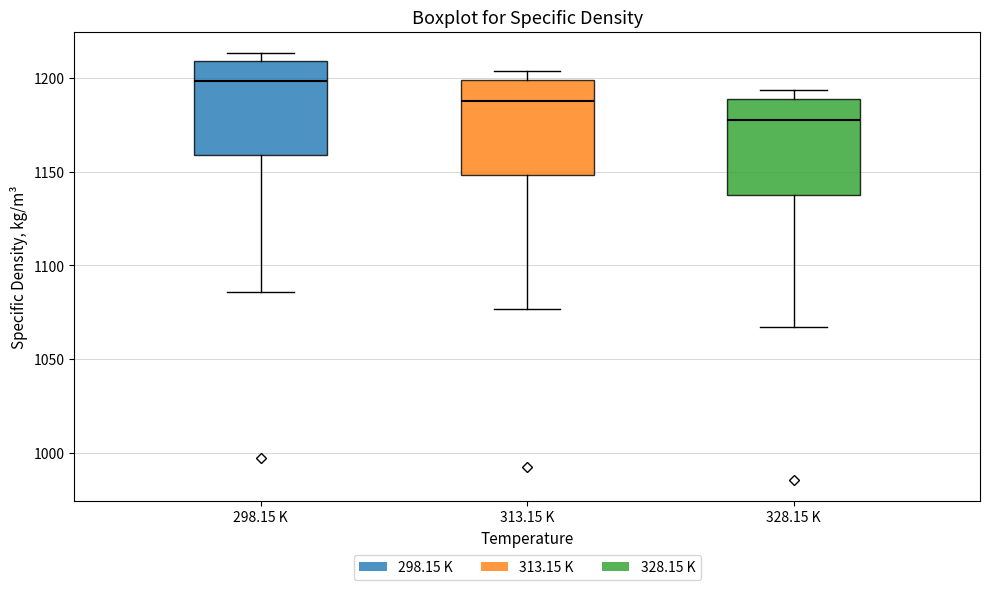

Reading left to right, transcribe this box plot: for each box, give where its median line is, the range the box spans, and where its two whiskers end, as read against the y-axis. The values are not printed on the chart, so give them approximately, as read against the axis.

298.15 K: median 1200, box 1160 to 1210, whiskers 1085 to 1215
313.15 K: median 1190, box 1150 to 1200, whiskers 1075 to 1205
328.15 K: median 1180, box 1135 to 1190, whiskers 1065 to 1195